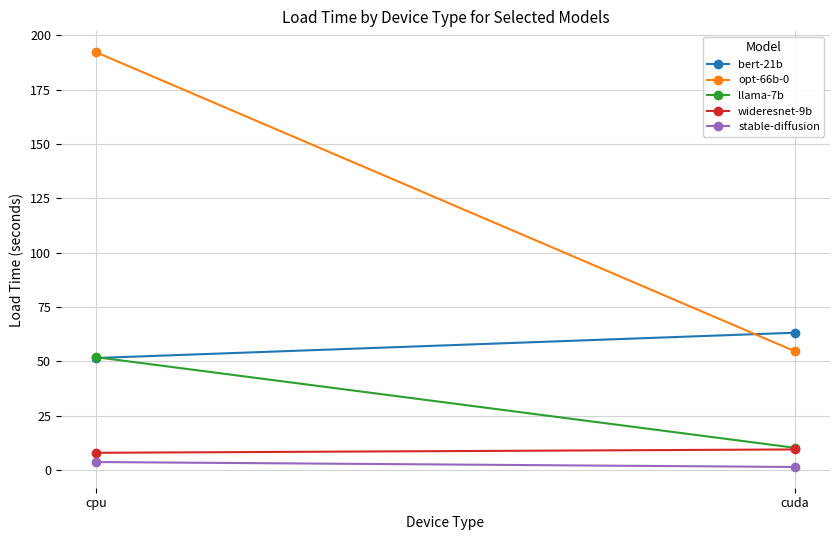

Reading left to right, what are all the values shown in this chart?

bert-21b: cpu=51.5	cuda=63.1
opt-66b-0: cpu=192.3	cuda=54.6
llama-7b: cpu=51.9	cuda=10.1
wideresnet-9b: cpu=7.9	cuda=9.4
stable-diffusion: cpu=3.6	cuda=1.3